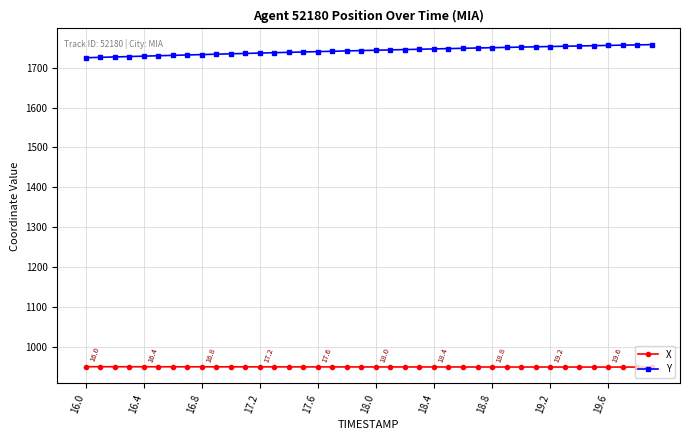

What is the maximum value for Y?

1757.8